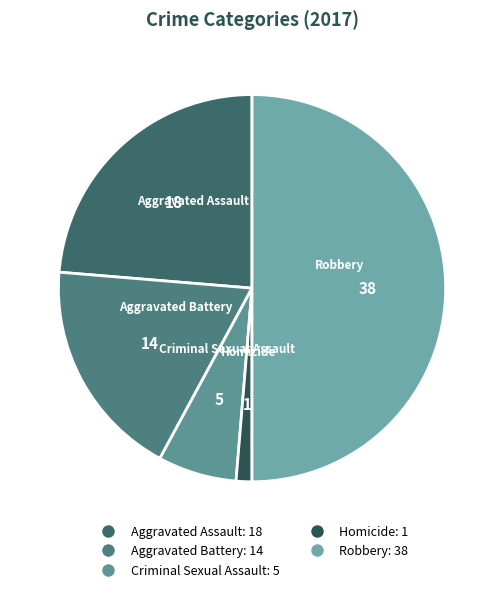

True or false: Homicide accounts for 1% of the total.

True